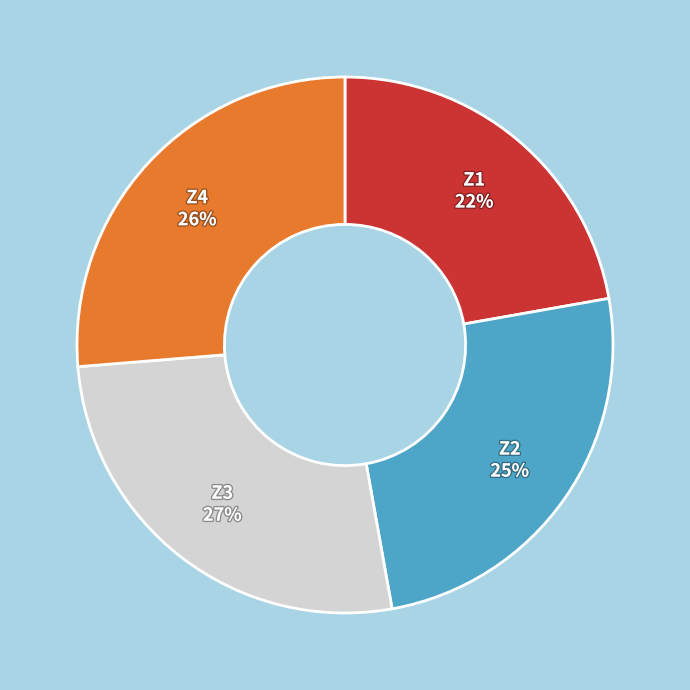

Between Z4 and Z2, which is larger?

Z4